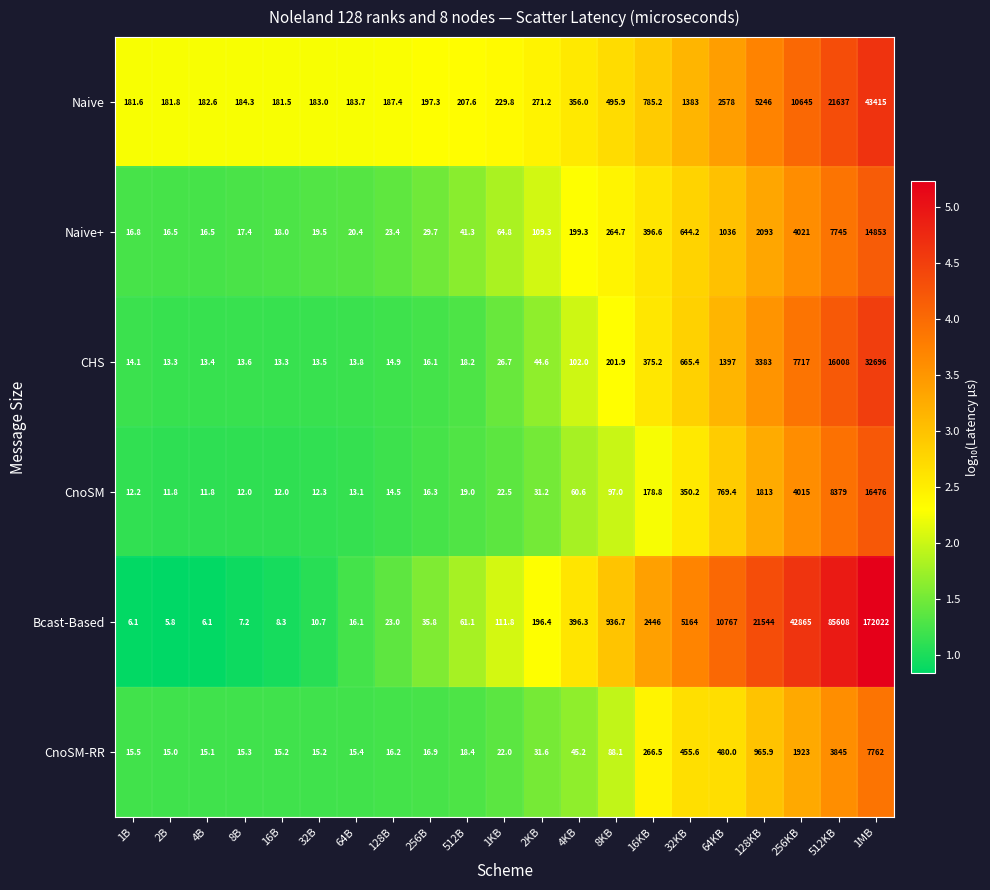

What is the average value of the CHS series?

2988.6